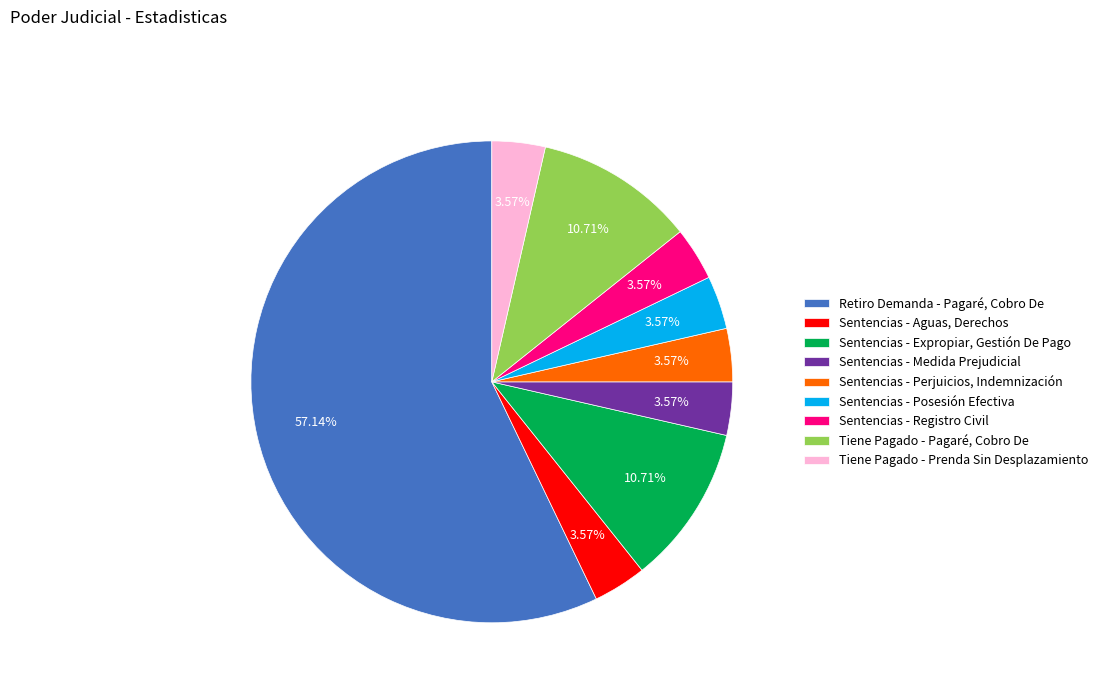

True or false: Sentencias - Posesión Efectiva accounts for 13% of the total.

False